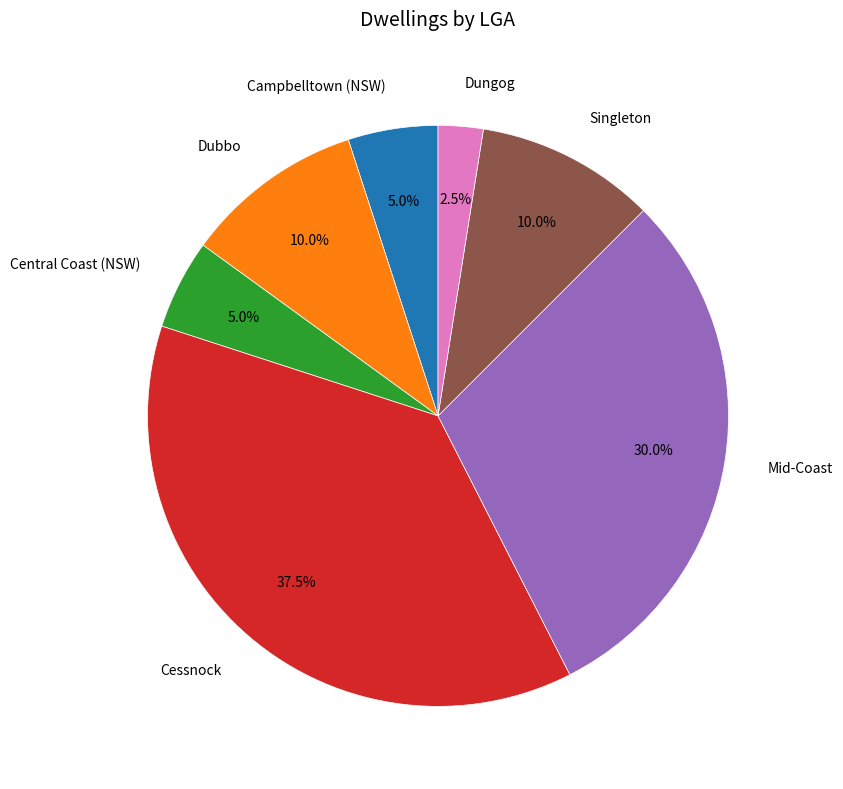

Is there any slice that represents more than half of the pie?

No